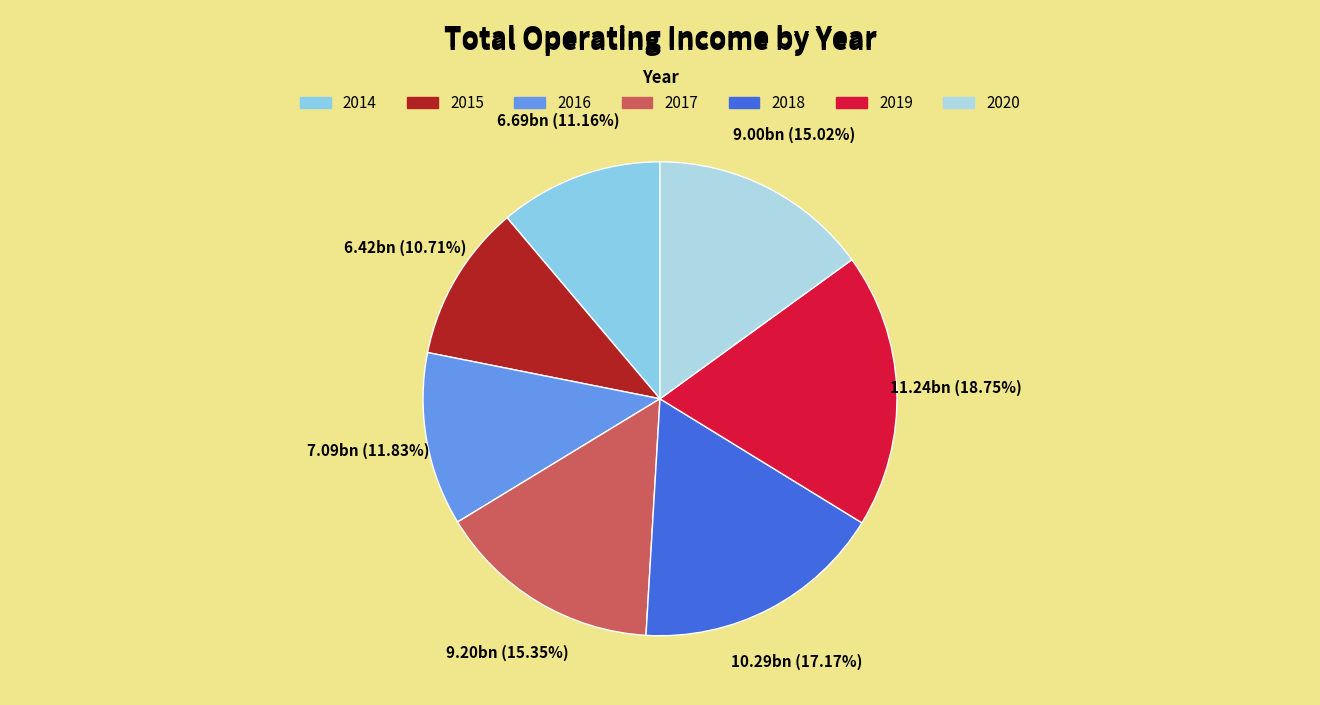

Does 2017 represent more than half of the total?

No